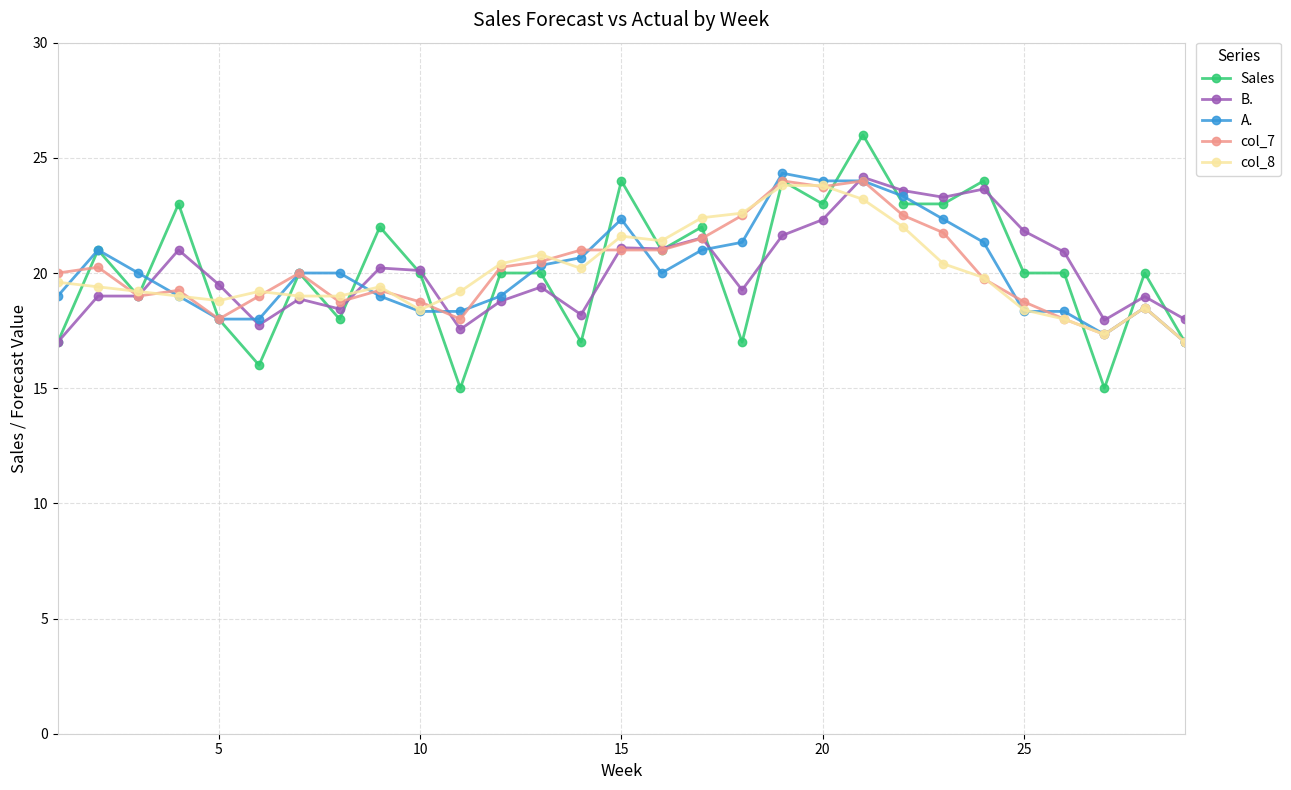

What is the value of the Sales point at the 4th from the left?

23.0